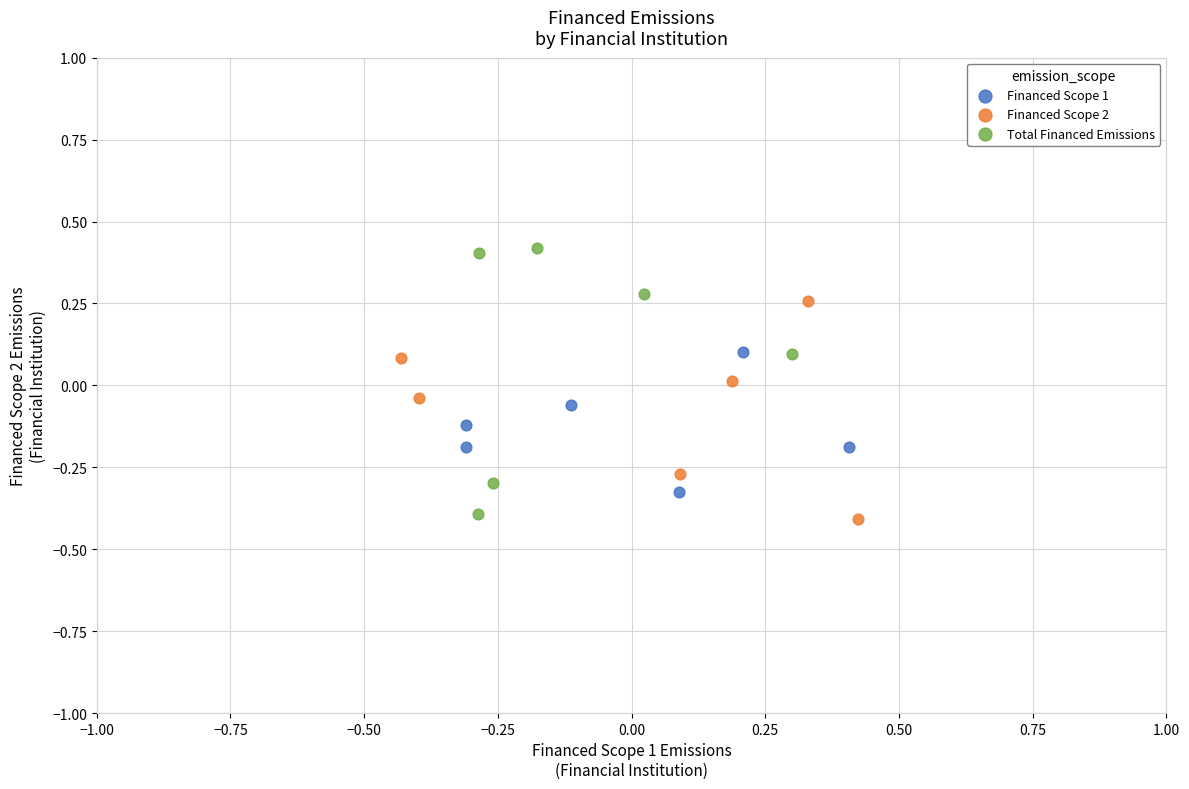

Which series reaches the maximum Y coordinate?

Total Financed Emissions